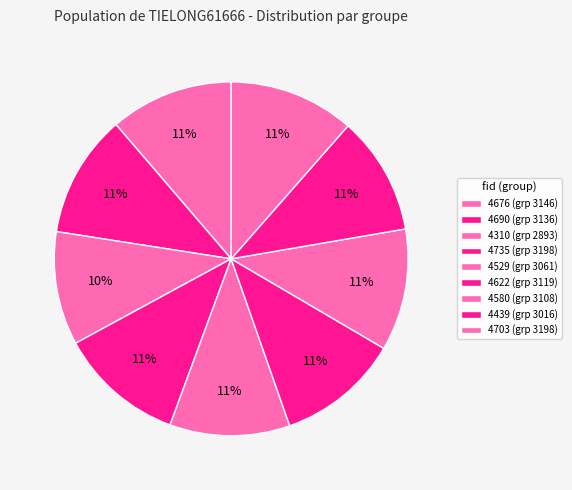

How many slices are in this pie chart?

9